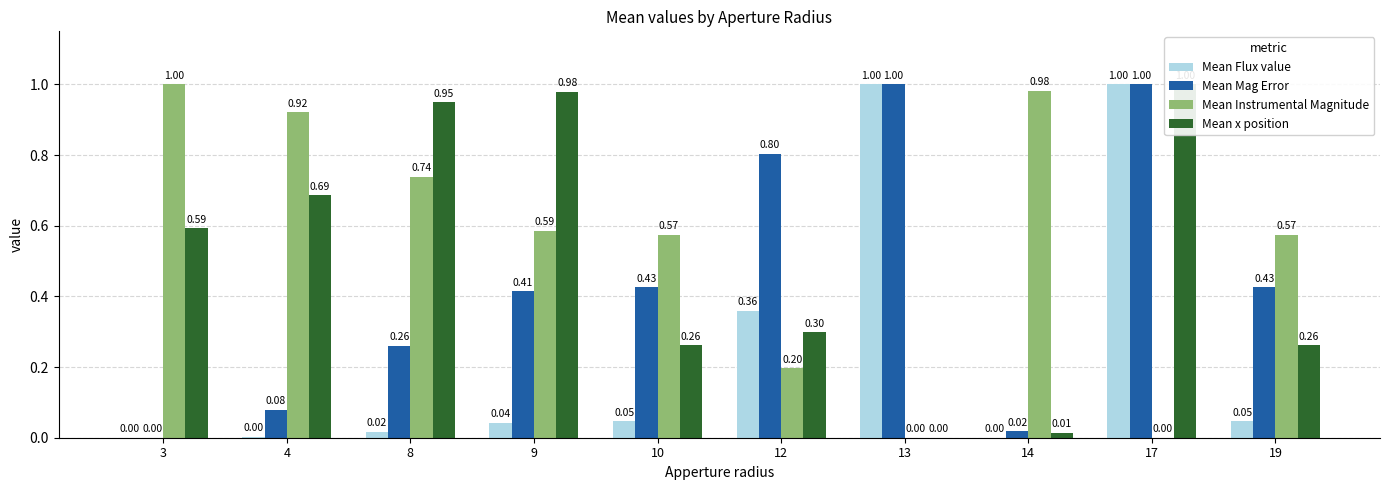

What is the sum of all Mean Instrumental Magnitude values?

5.6